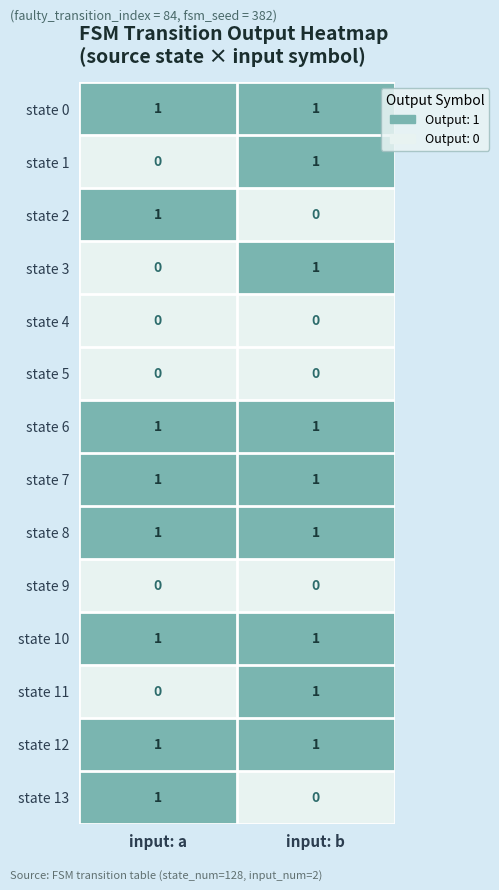

List the labels in order of state 3 value, smallest first.

input: a, input: b